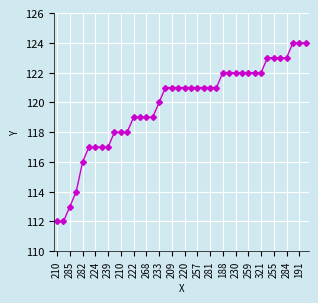

What is the smallest value displayed?

112